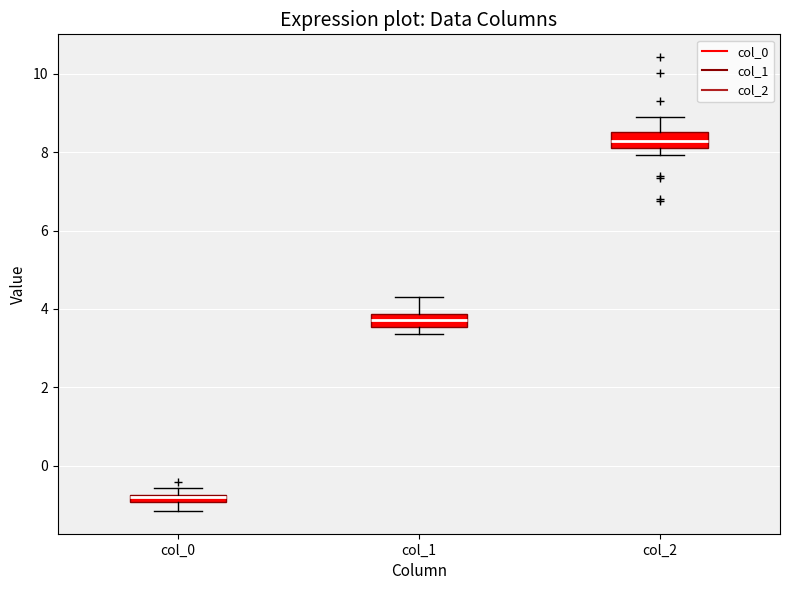

Where does the upper whisker of the box for col_1 end on the y-axis? The values are not printed on the chart, so give them approximately, as read against the axis.

4.2